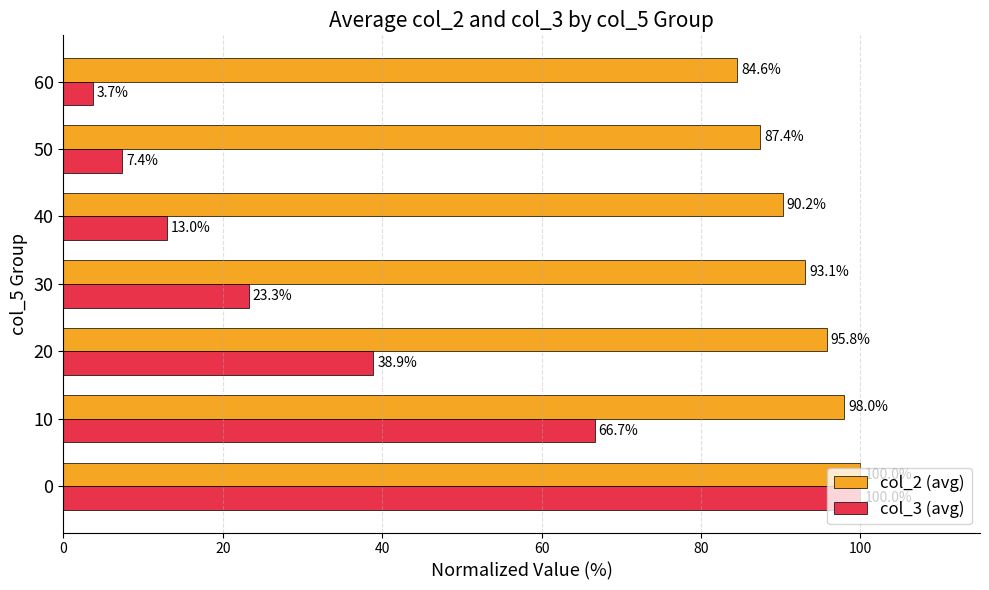

Count the number of categories in the chart.

7